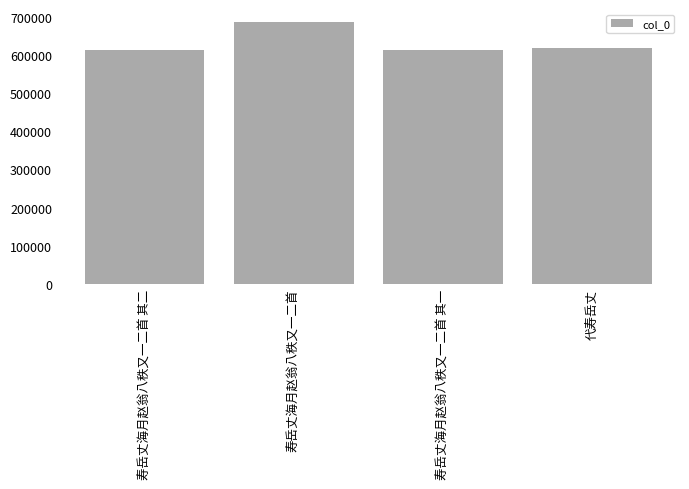

What is the difference between the values at 寿岳丈海月赵翁八秩又一二首 其一 and 寿岳丈海月赵翁八秩又一二首 其二?

1